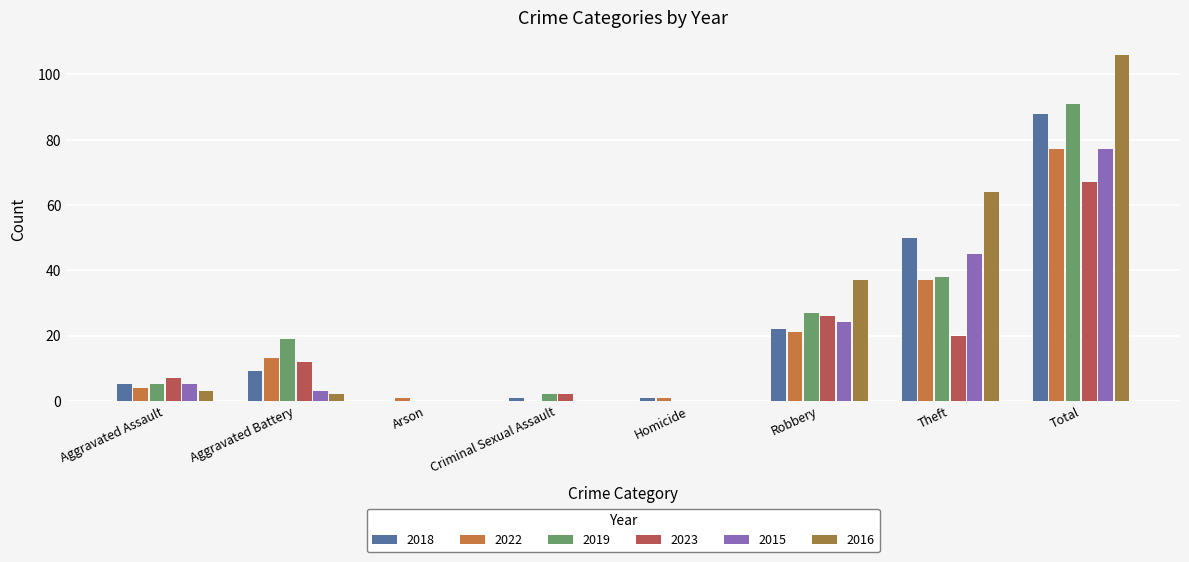

Between Robbery and Total, which series saw the biggest shift?

2016